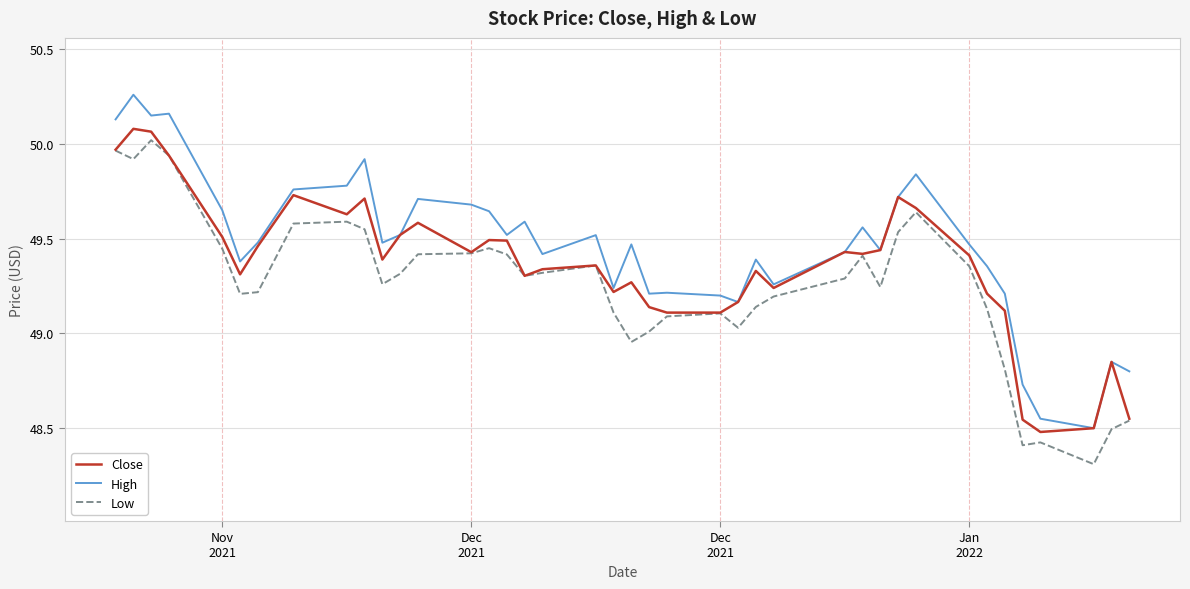

In High, how many points are higher than both neighbors (excluding endpoints)?

12